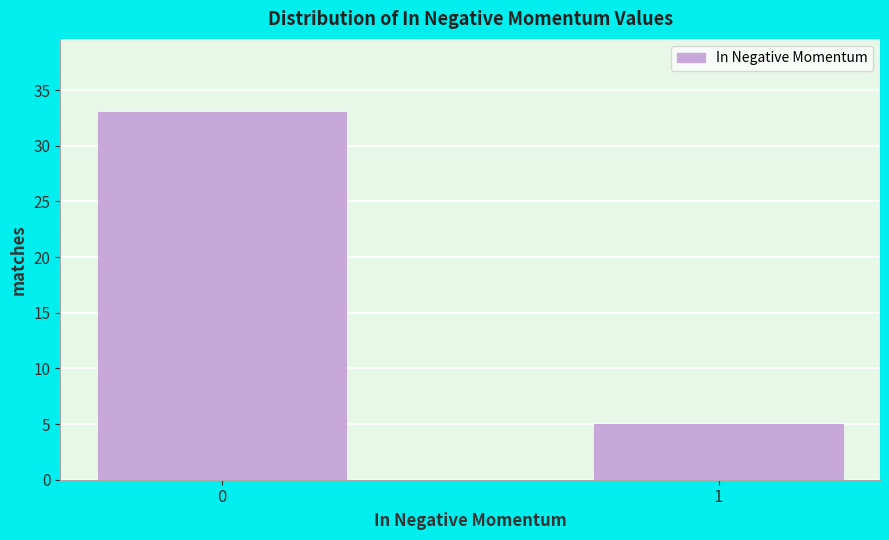

Reading left to right, what are all the values shown in this chart?

0=33	1=5